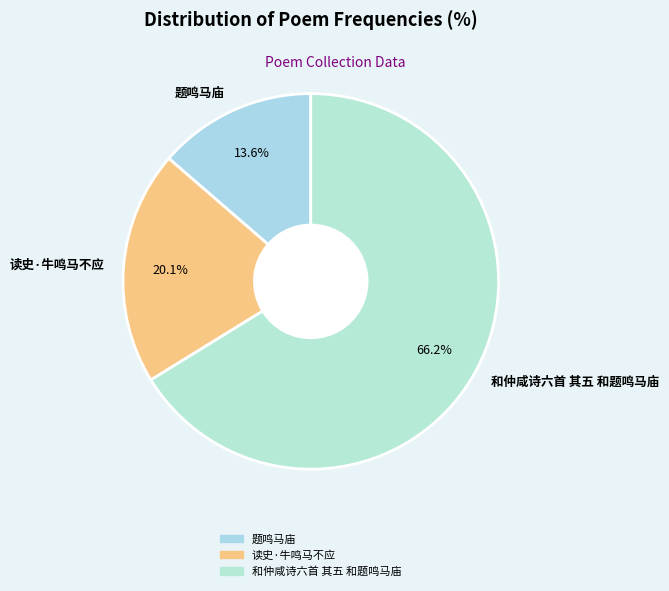

Which slice represents more than half of the pie?

和仲咸诗六首 其五 和题鸣马庙